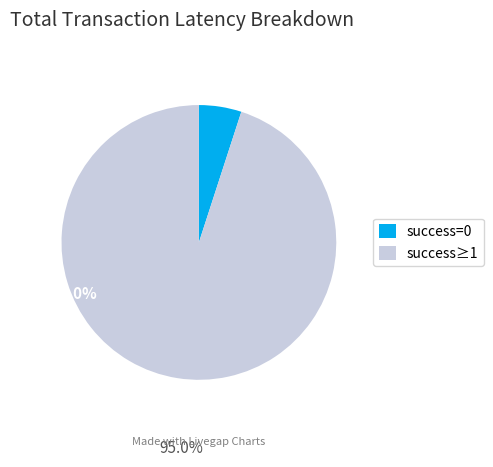

Is the sum of success≥1 and success=0 greater than half?

Yes